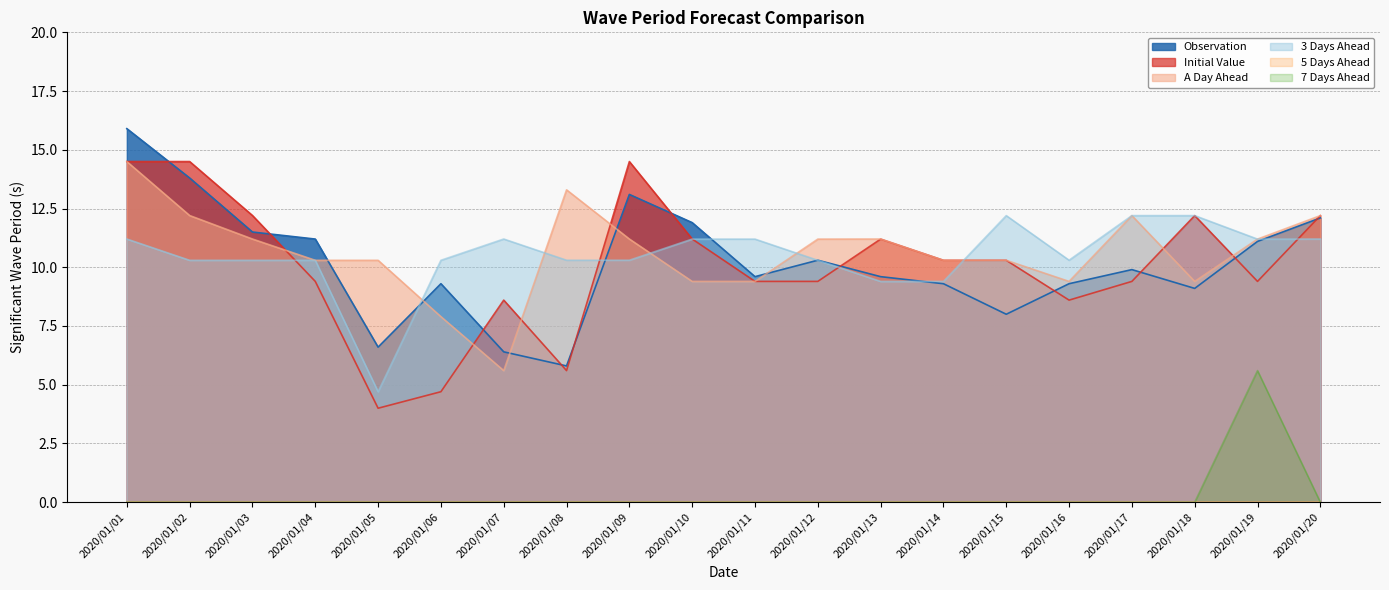

Reading left to right, list all the values displayed in this chart.

Observation: 2020/01/01=15.9	2020/01/02=13.8	2020/01/03=11.5	2020/01/04=11.2	2020/01/05=6.6	2020/01/06=9.3	2020/01/07=6.4	2020/01/08=5.8	2020/01/09=13.1	2020/01/10=11.9	2020/01/11=9.6	2020/01/12=10.3	2020/01/13=9.6	2020/01/14=9.3	2020/01/15=8.0	2020/01/16=9.3	2020/01/17=9.9	2020/01/18=9.1	2020/01/19=11.1	2020/01/20=12.1
Initial Value: 2020/01/01=14.5	2020/01/02=14.5	2020/01/03=12.2	2020/01/04=9.4	2020/01/05=4.0	2020/01/06=4.7	2020/01/07=8.6	2020/01/08=5.6	2020/01/09=14.5	2020/01/10=11.2	2020/01/11=9.4	2020/01/12=9.4	2020/01/13=11.2	2020/01/14=10.3	2020/01/15=10.3	2020/01/16=8.6	2020/01/17=9.4	2020/01/18=12.2	2020/01/19=9.4	2020/01/20=12.2
A Day Ahead: 2020/01/01=14.5	2020/01/02=12.2	2020/01/03=11.2	2020/01/04=10.3	2020/01/05=10.3	2020/01/06=7.9	2020/01/07=5.6	2020/01/08=13.3	2020/01/09=11.2	2020/01/10=9.4	2020/01/11=9.4	2020/01/12=11.2	2020/01/13=11.2	2020/01/14=10.3	2020/01/15=10.3	2020/01/16=9.4	2020/01/17=12.2	2020/01/18=9.4	2020/01/19=11.2	2020/01/20=12.2
3 Days Ahead: 2020/01/01=11.2	2020/01/02=10.3	2020/01/03=10.3	2020/01/04=10.3	2020/01/05=4.7	2020/01/06=10.3	2020/01/07=11.2	2020/01/08=10.3	2020/01/09=10.3	2020/01/10=11.2	2020/01/11=11.2	2020/01/12=10.3	2020/01/13=9.4	2020/01/14=9.4	2020/01/15=12.2	2020/01/16=10.3	2020/01/17=12.2	2020/01/18=12.2	2020/01/19=11.2	2020/01/20=11.2
7 Days Ahead: 2020/01/01=0.0	2020/01/02=0.0	2020/01/03=0.0	2020/01/04=0.0	2020/01/05=0.0	2020/01/06=0.0	2020/01/07=0.0	2020/01/08=0.0	2020/01/09=0.0	2020/01/10=0.0	2020/01/11=0.0	2020/01/12=0.0	2020/01/13=0.0	2020/01/14=0.0	2020/01/15=0.0	2020/01/16=0.0	2020/01/17=0.0	2020/01/18=0.0	2020/01/19=5.6	2020/01/20=0.0